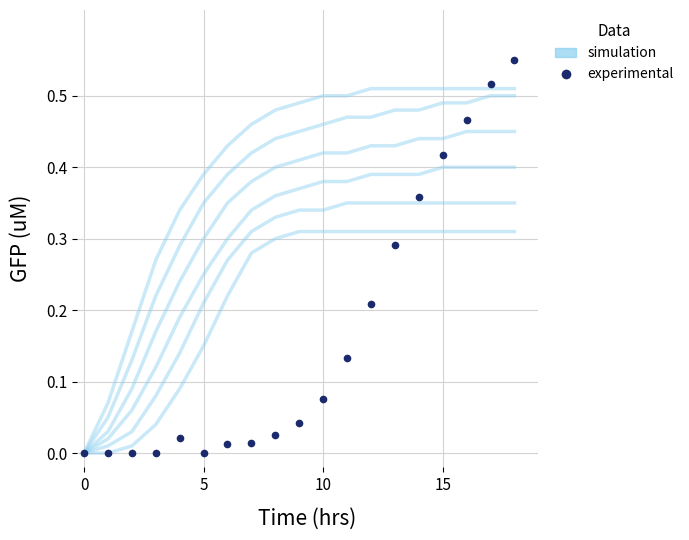

What is the sum of the simulation values at 0 and 7?

0.5